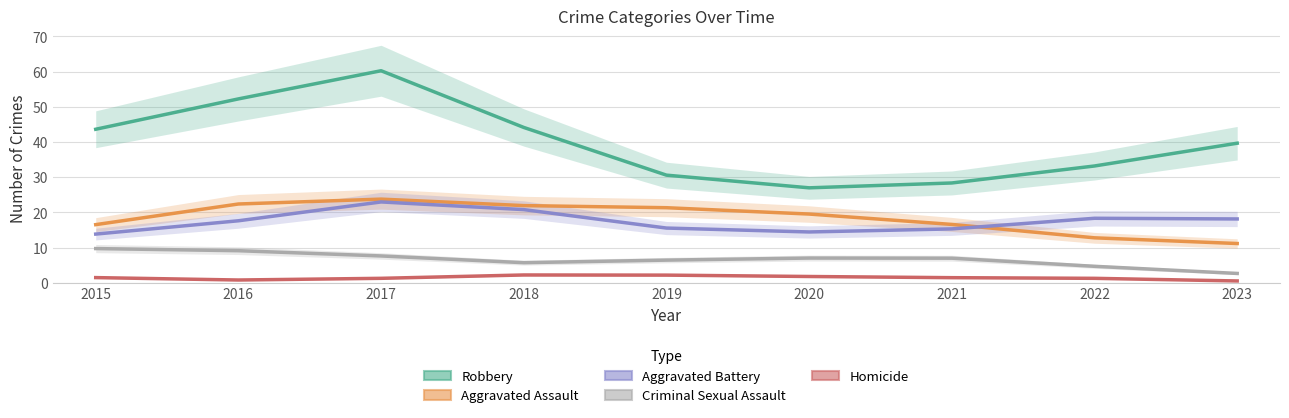

Between 2019 and 2021, which series saw the biggest shift?

Aggravated Assault